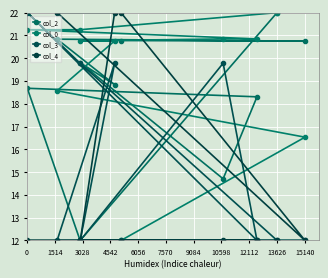

What are all the series names shown in the legend?

col_2, col_0, col_3, col_4